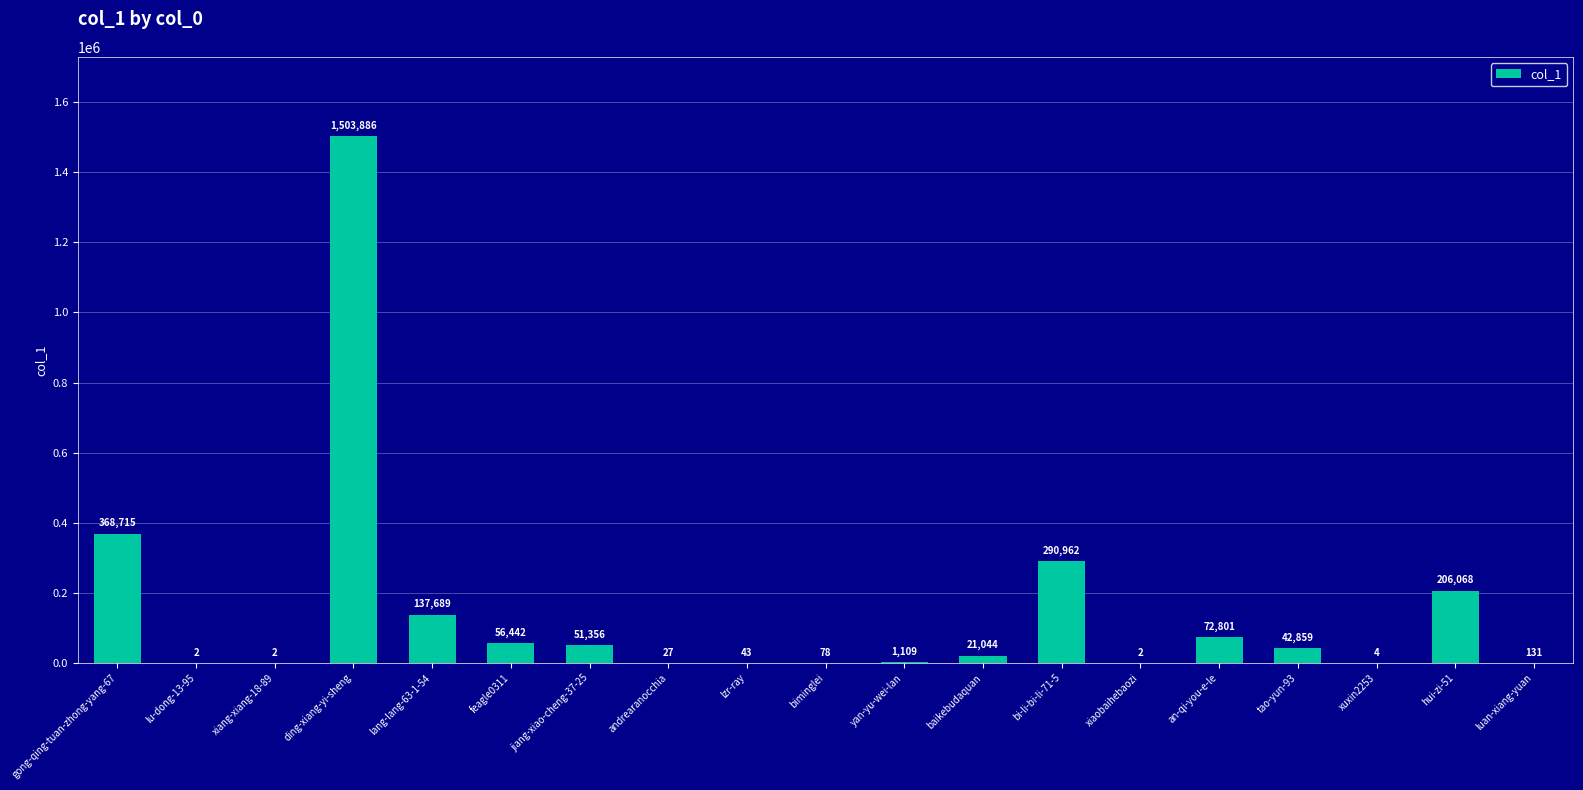

What is the sum of all values?

2753220